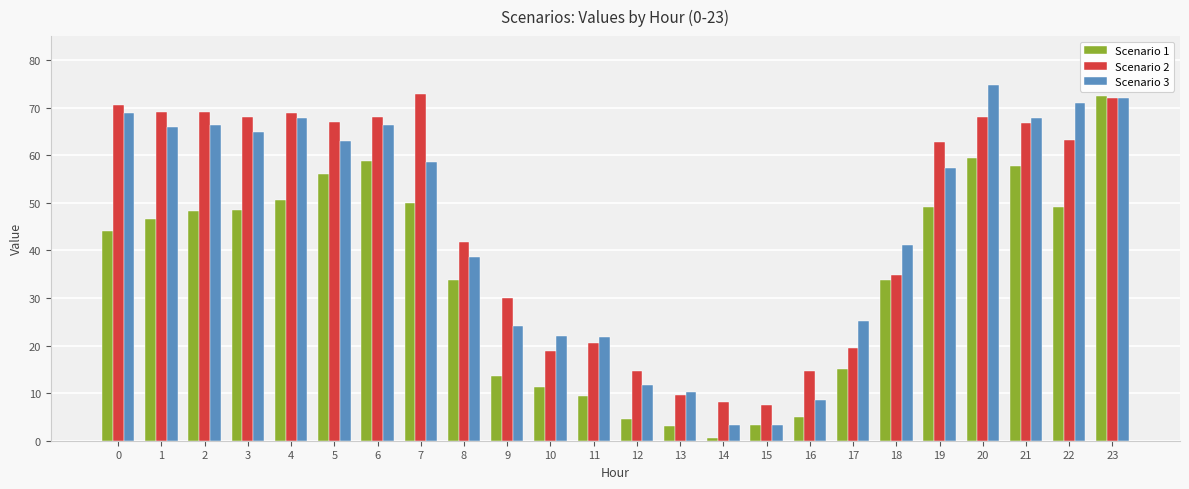

What is the greatest value displayed?

74.6